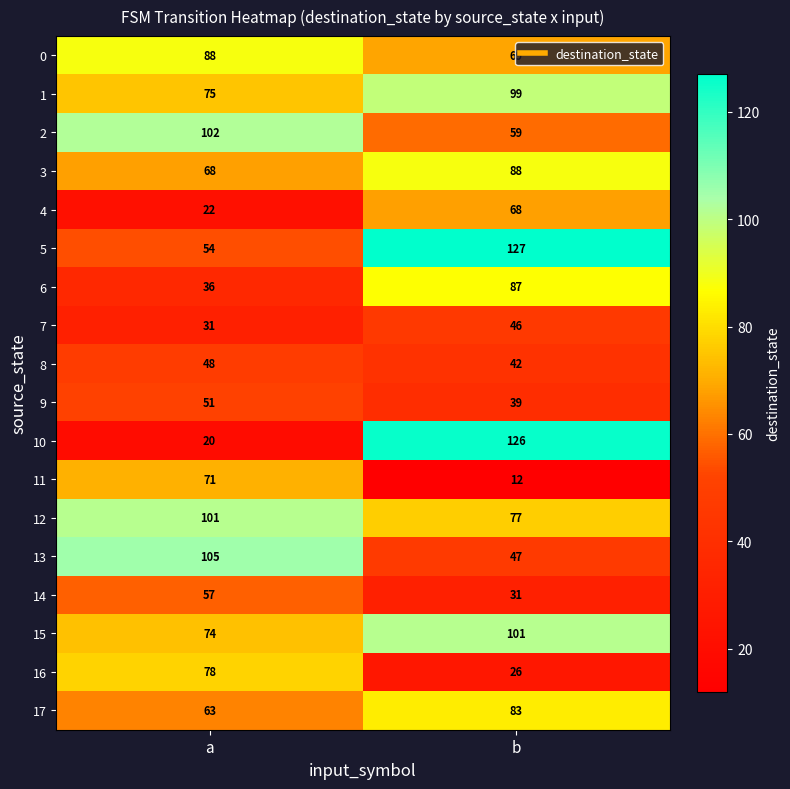

What is the average value of the 10 series?

73